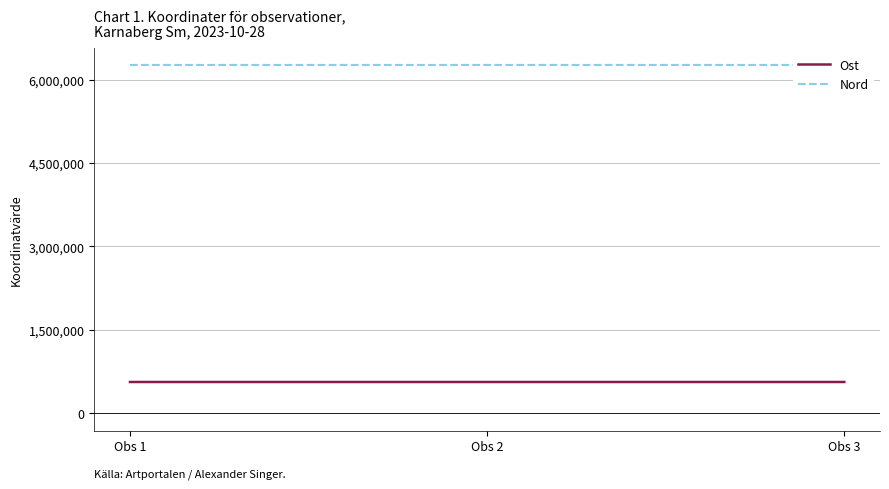

Is the value of Nord at Obs 1 greater than the value of Ost at Obs 3?

Yes